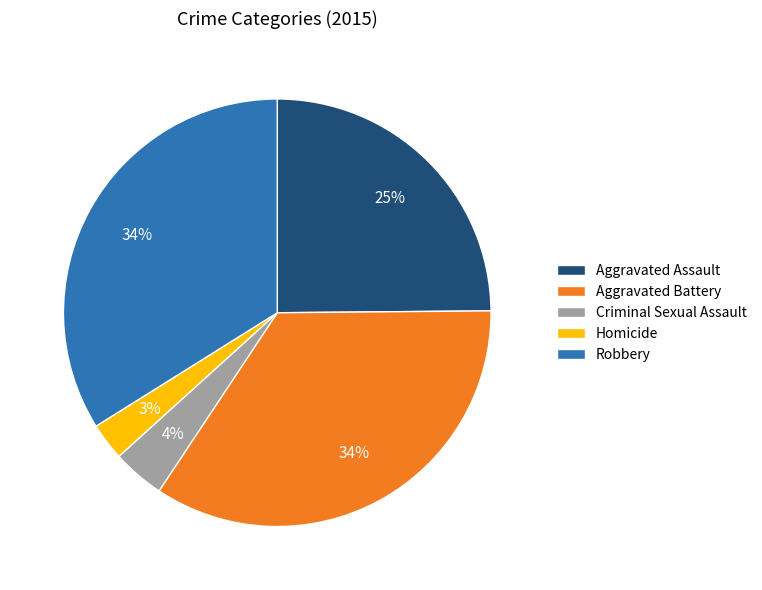

Which slice is the smallest?

Homicide